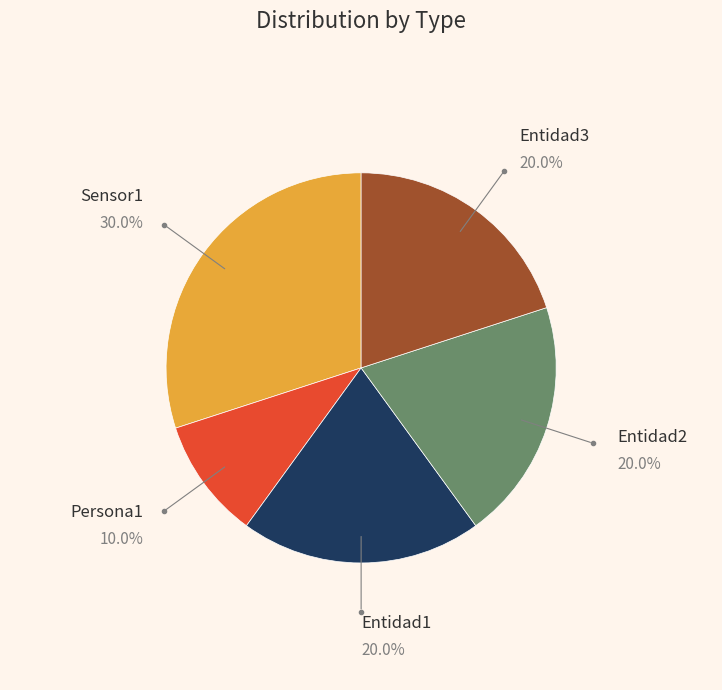

Does any single category account for the majority?

No